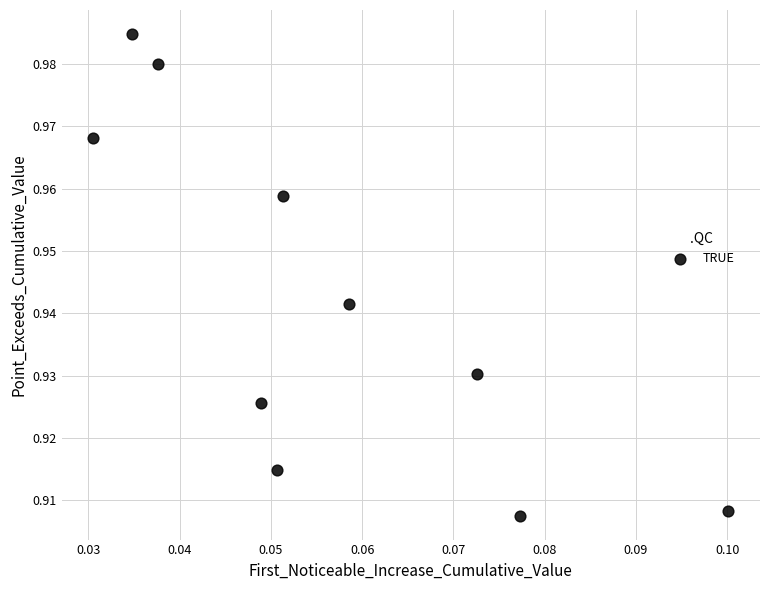

Count the number of points in this scatter plot.

10